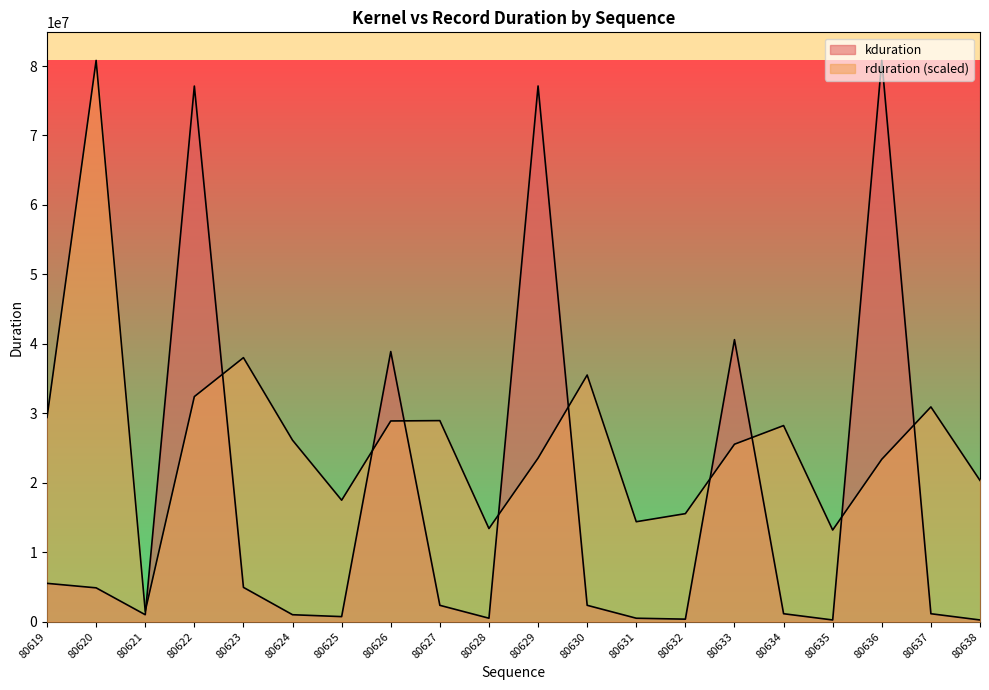

What is the difference between the highest and lowest values at 80624?

25123069.1